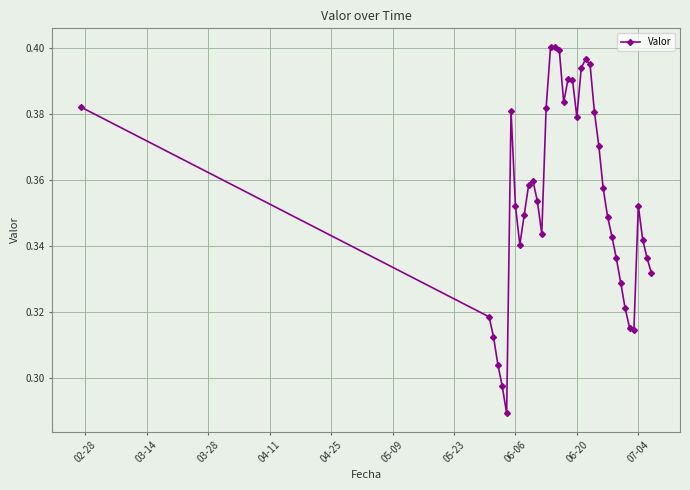

What is the sum of all values?

13.8